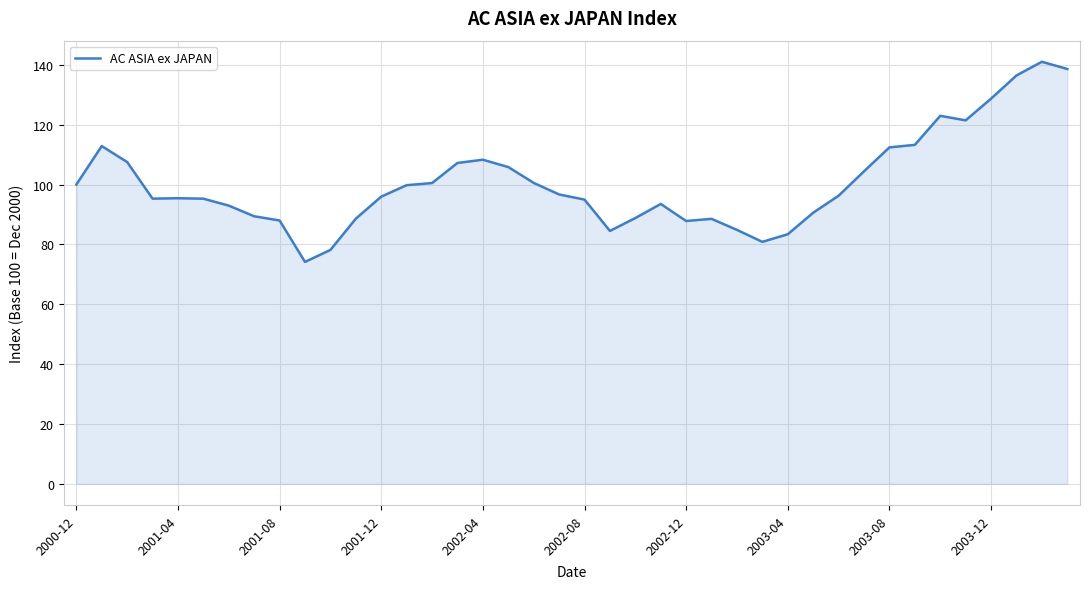

What is the difference between the maximum and minimum values?

66.9